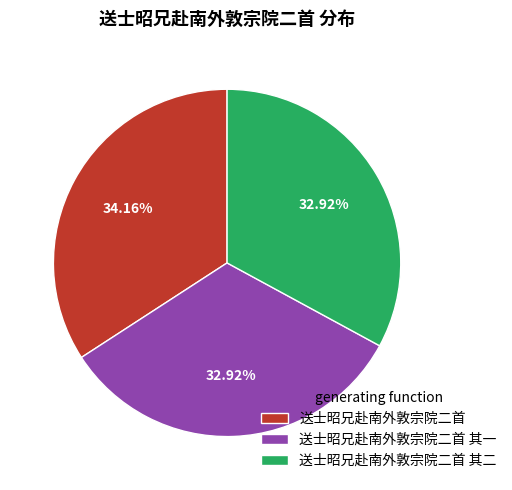

What portion of the pie excludes 送士昭兄赴南外敦宗院二首 其二?

67.1%